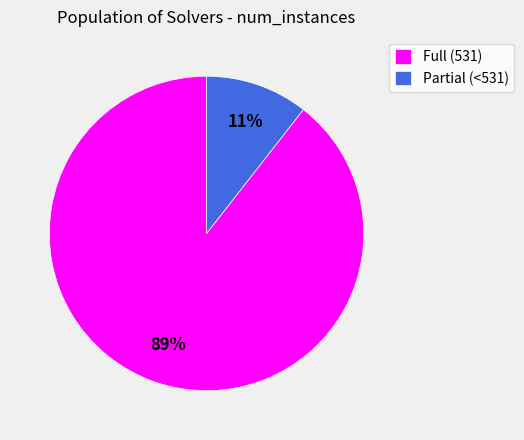

To the nearest percent, what percentage of the pie is Full (531)?

89%